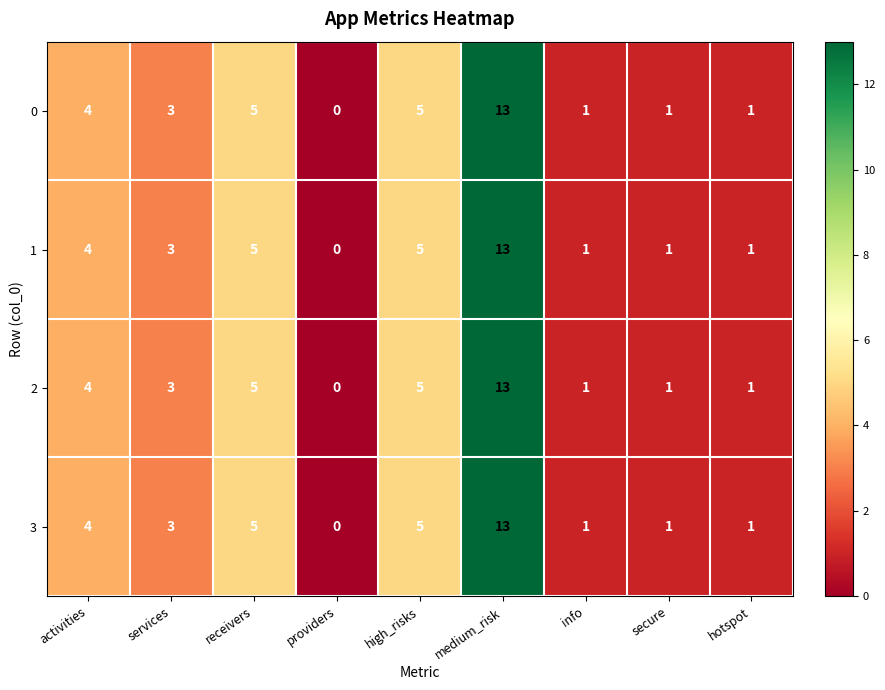

Which label corresponds to the smallest value in the chart?

providers